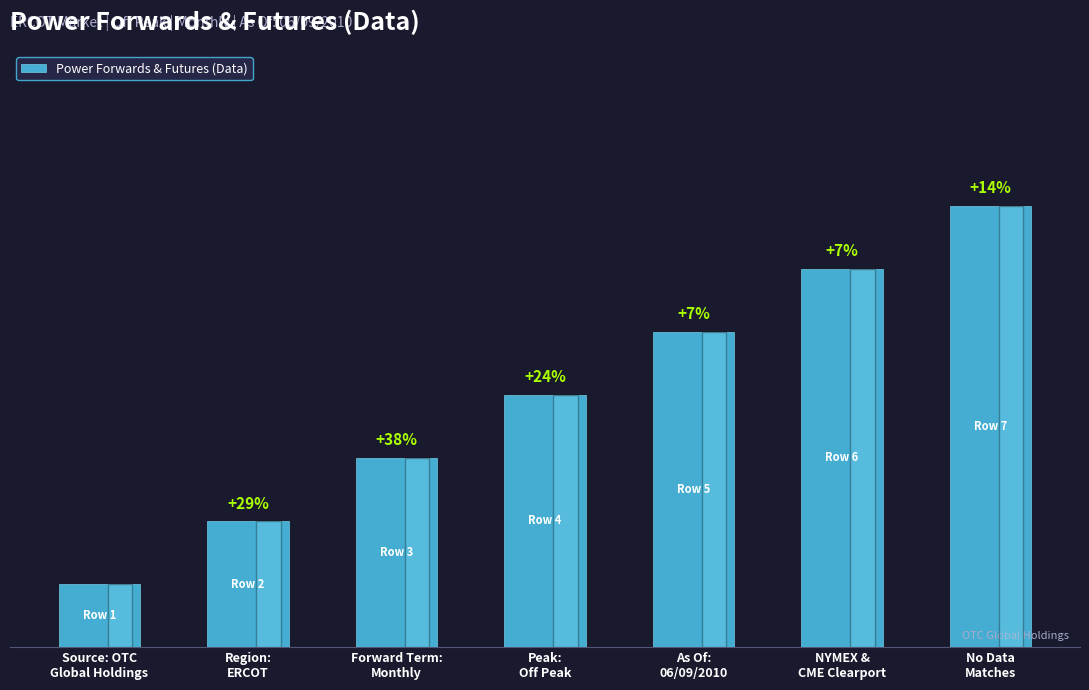

Reading right to left, extract all data points from this chart.

7	6	5	4	3	2	1